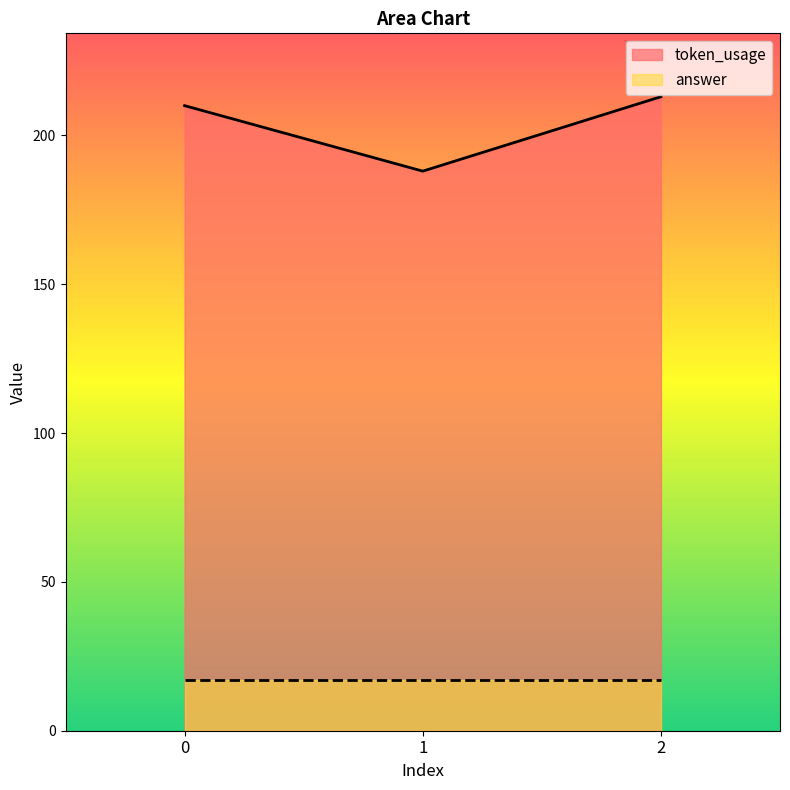

What is the value of the 1st point from the left?

210